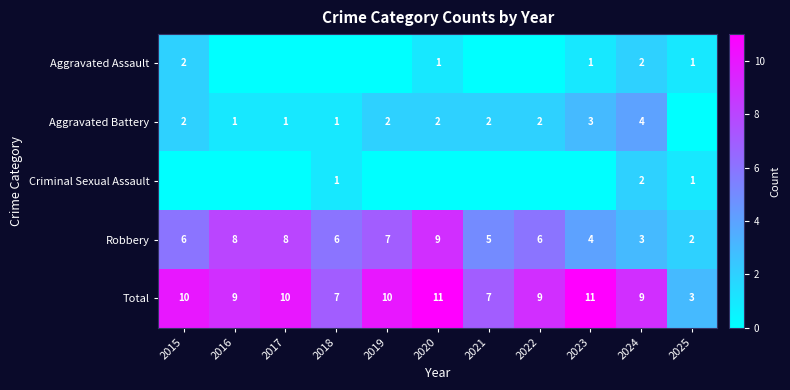

At which category is the sum across all series the highest?

2020